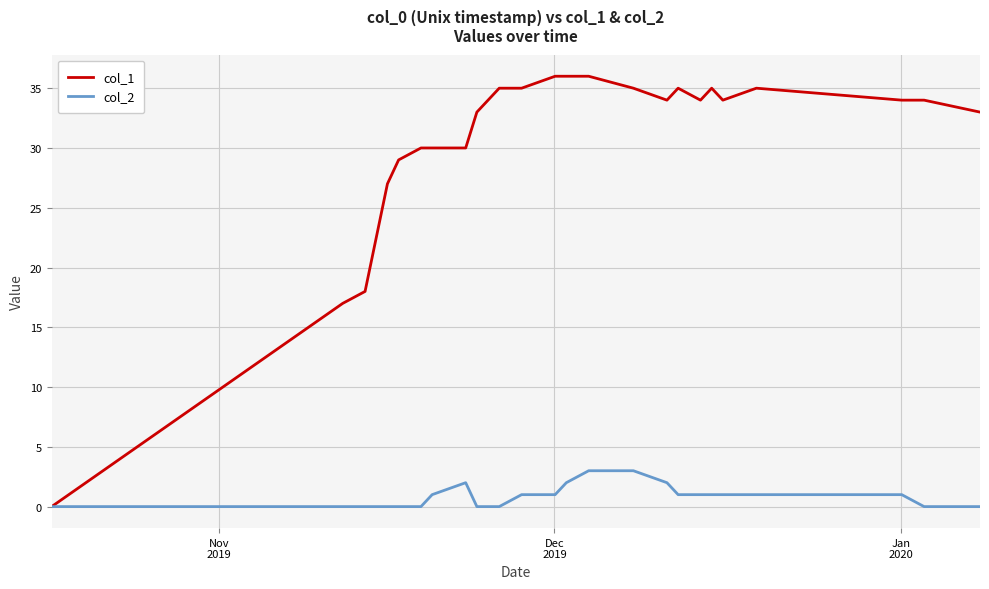

List the series in order of their overall mean, lowest first.

col_2, col_1